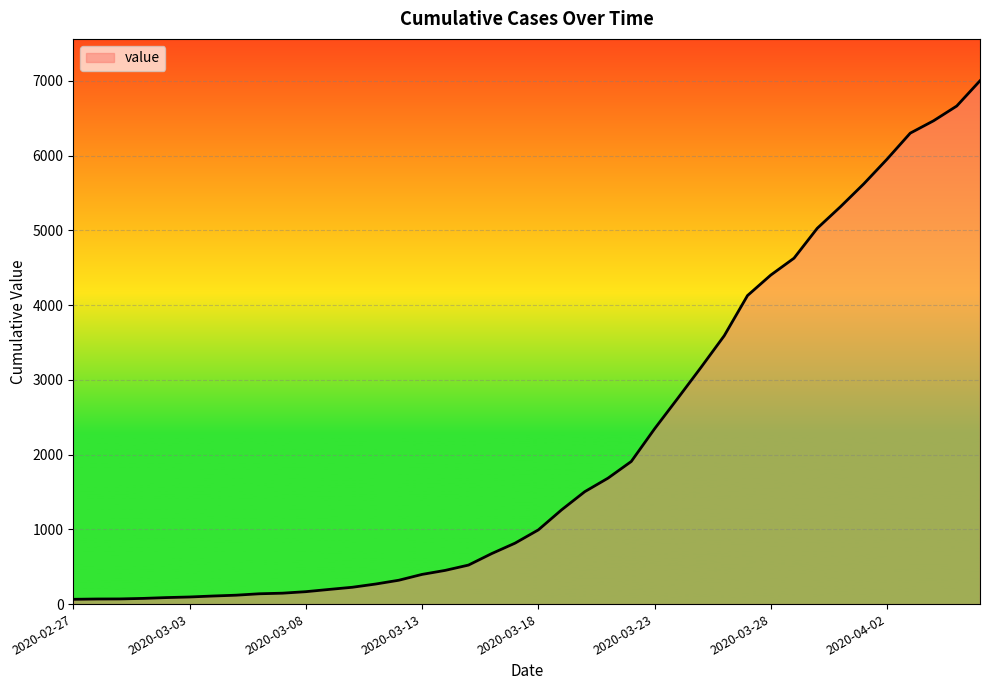

What is the difference between the maximum and minimum values?

6938